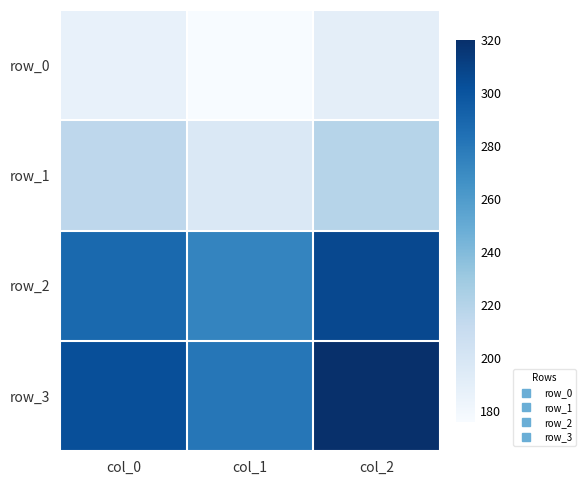

The row_2 series shows 65.7 at col_0. True or false?

False